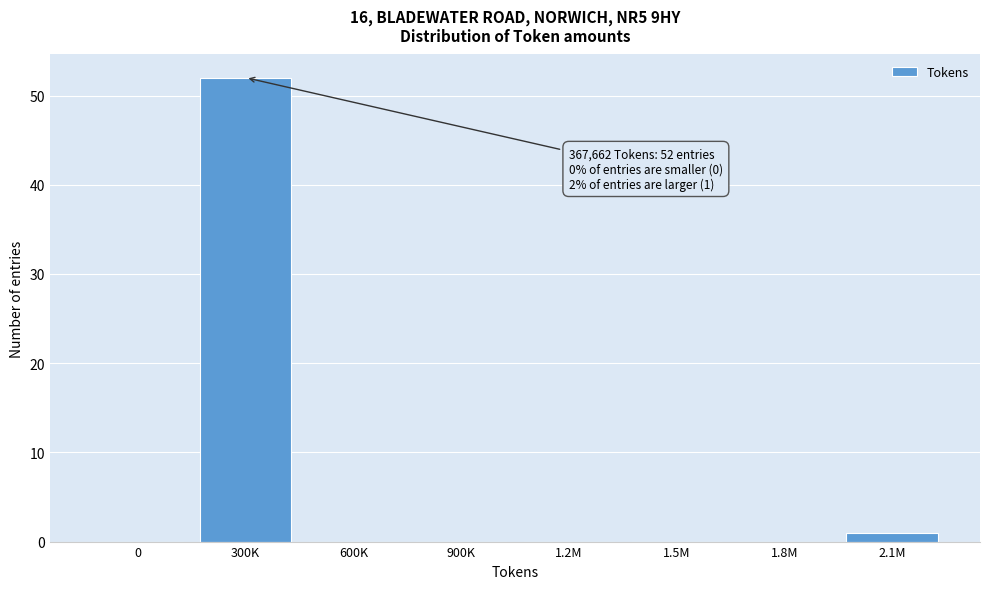

Reading left to right, list all the values displayed in this chart.

0=0	300K=52	600K=0	900K=0	1.2M=0	1.5M=0	1.8M=0	2.1M=1